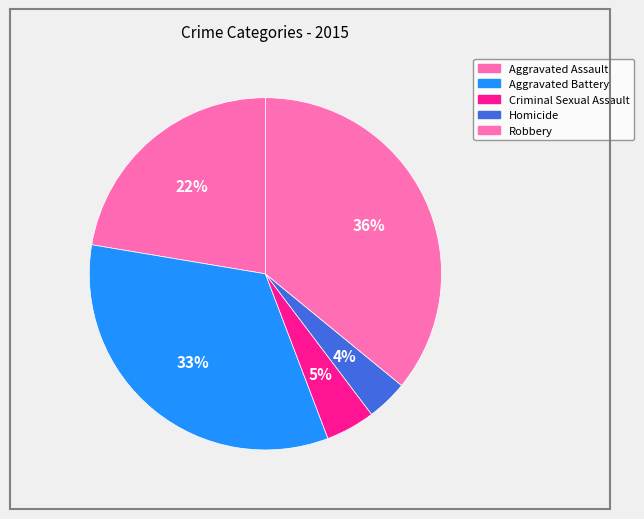

Count the number of slices in the pie.

5